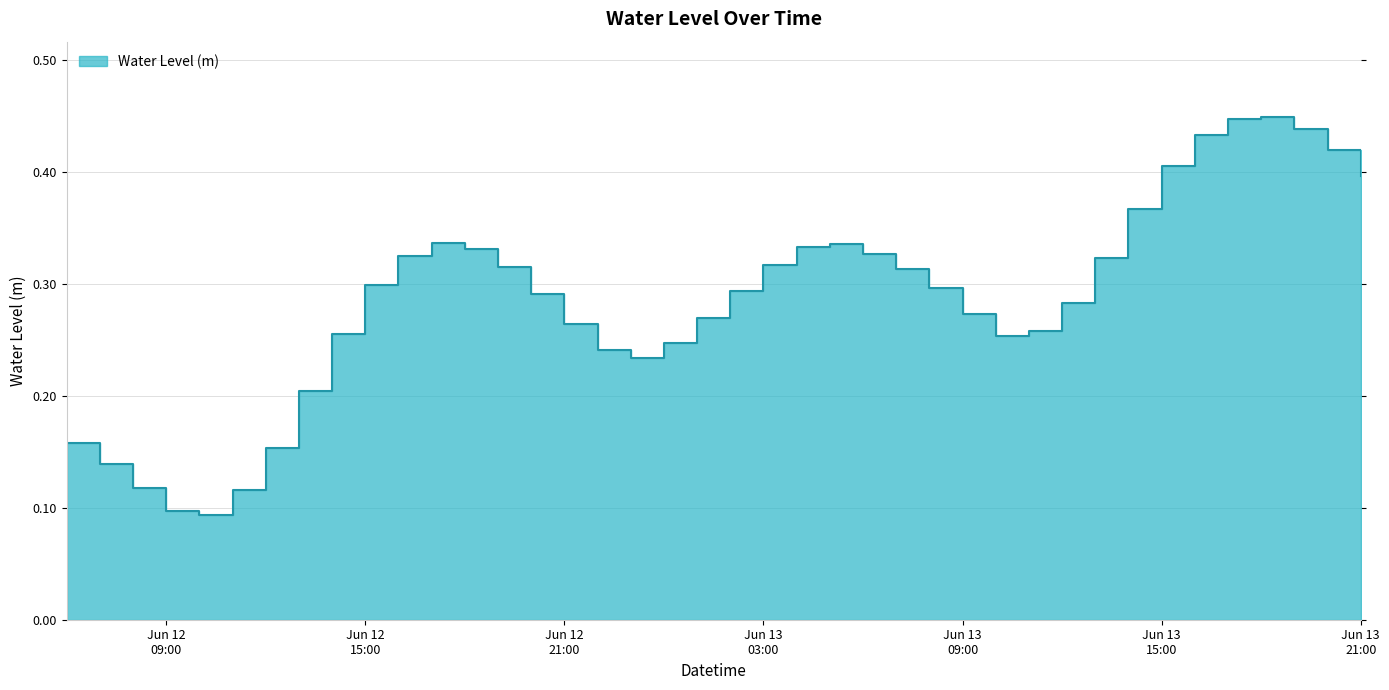

What is the difference between the values at 2024-06-13 04:00 and 2024-06-12 11:00?

0.2